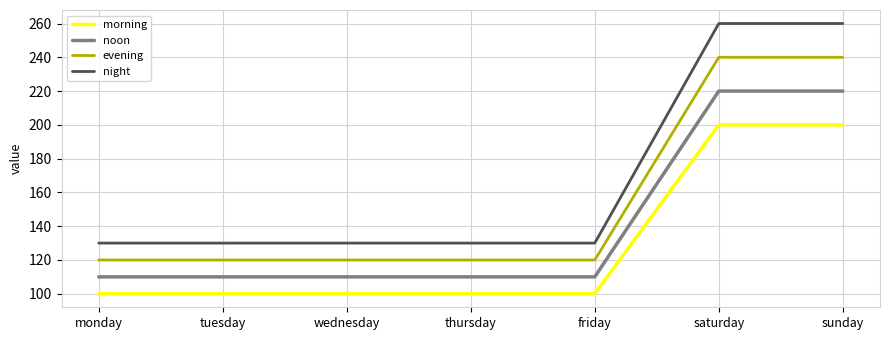

What is the total value across all series at thursday?

460